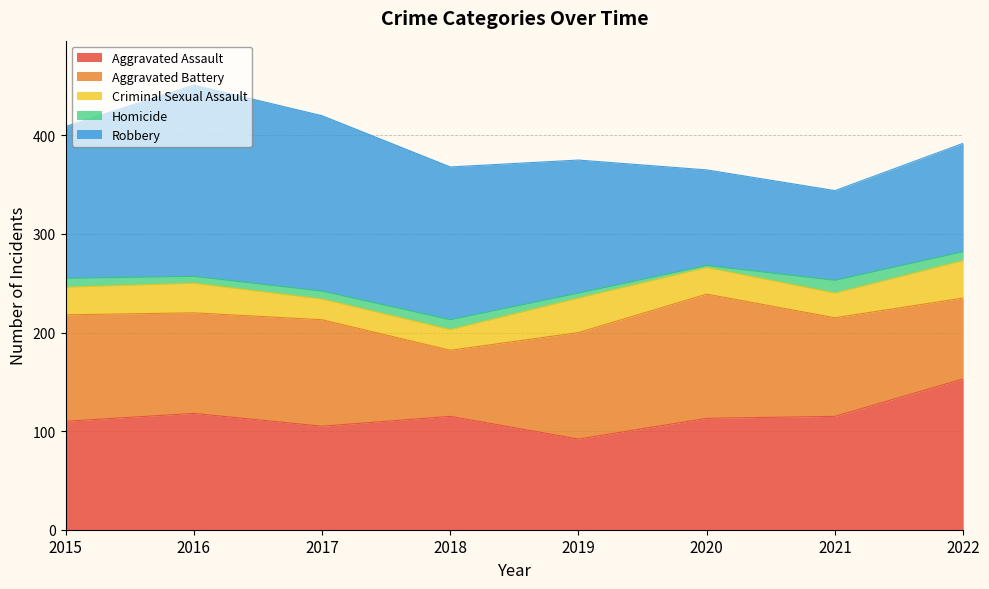

Reading right to left, list all the values displayed in this chart.

Aggravated Assault: 153	115	113	92	115	105	118	110
Aggravated Battery: 82	100	126	108	67	108	102	108
Criminal Sexual Assault: 38	25	27	35	21	21	30	28
Homicide: 9	13	2	5	10	8	7	9
Robbery: 110	91	97	135	155	178	194	154